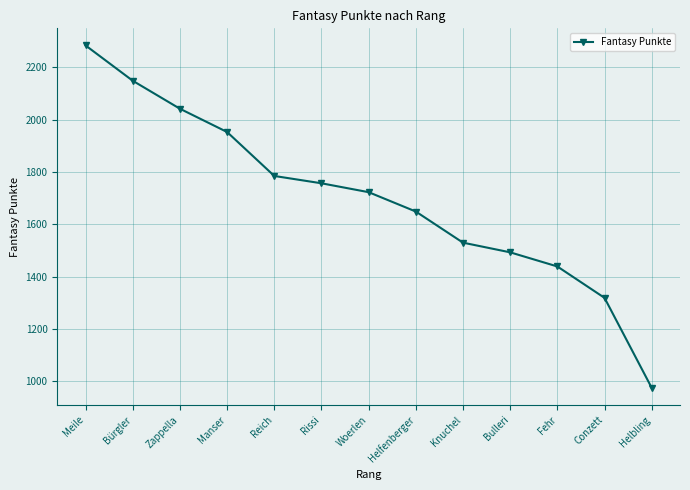

How many distinct data groups are displayed?

1